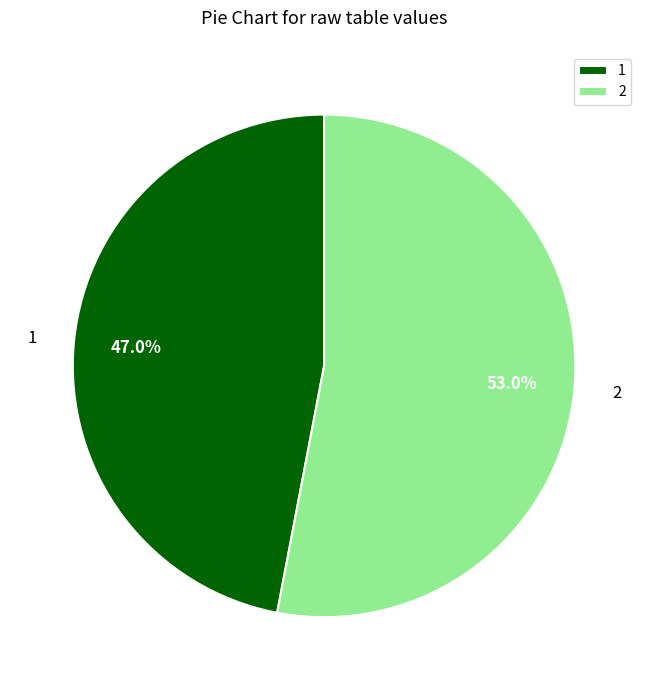

To the nearest percent, what is the difference between the 1 and 2 slice percentages?

6%